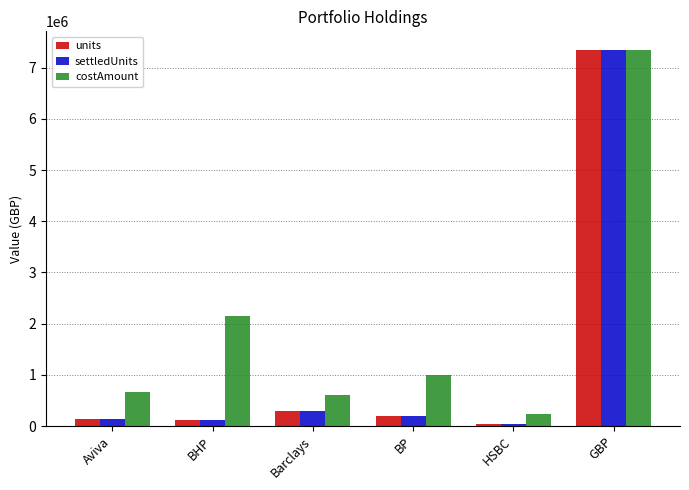

Where is costAmount nearest to the value 3790000?

BHP